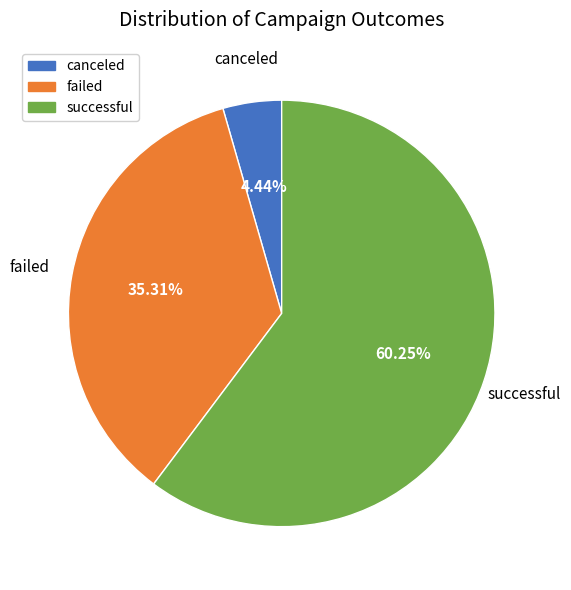

Which slice is the largest?

successful